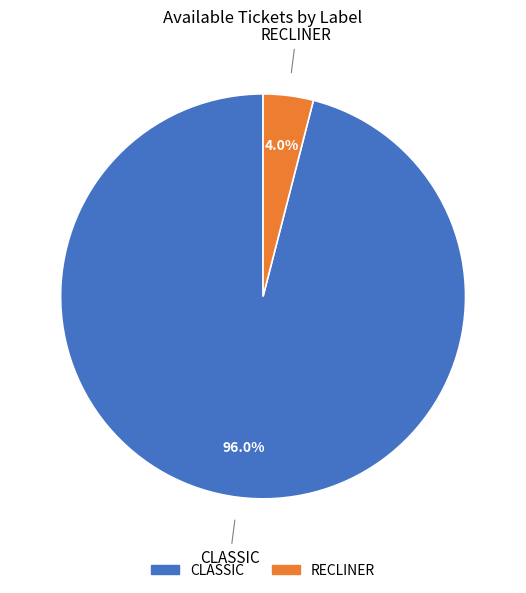

Does any single category account for the majority?

Yes